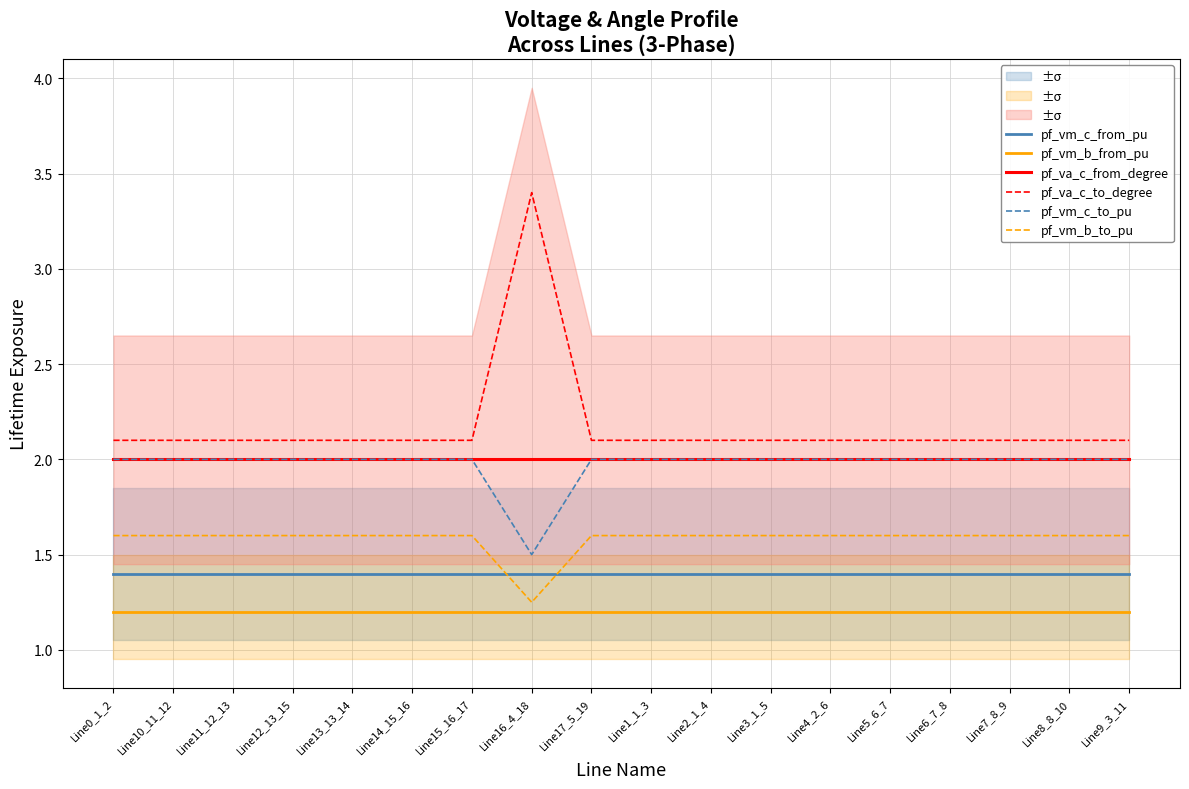

What is the value of the pf_vm_c_to_pu point at the 17th from the left?

2.0